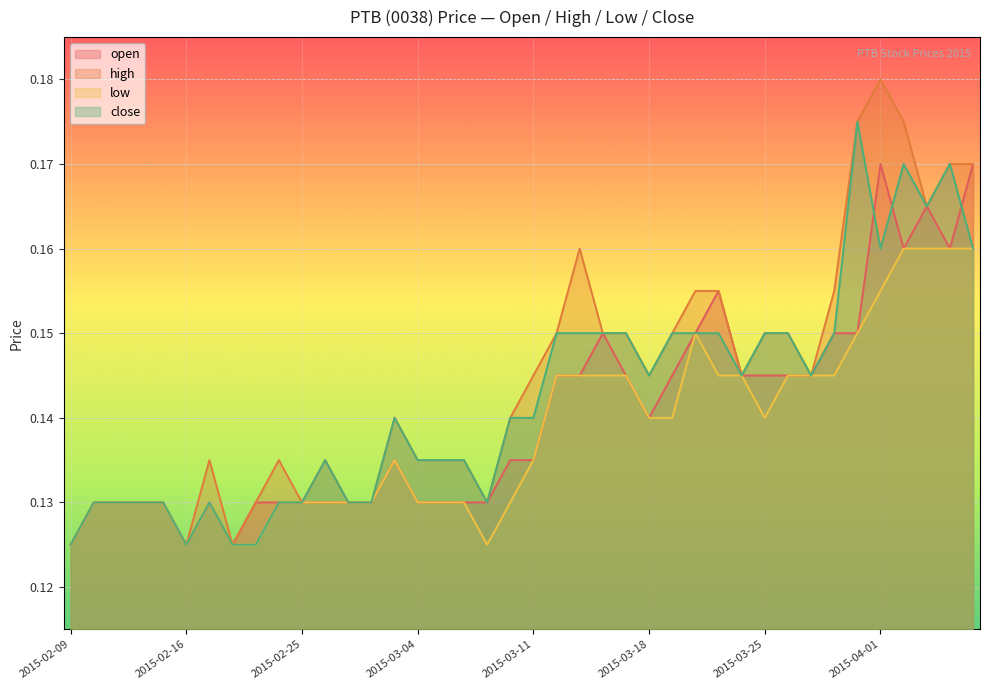

True or false: high has a value of 0.2 at 2015-03-06.

False